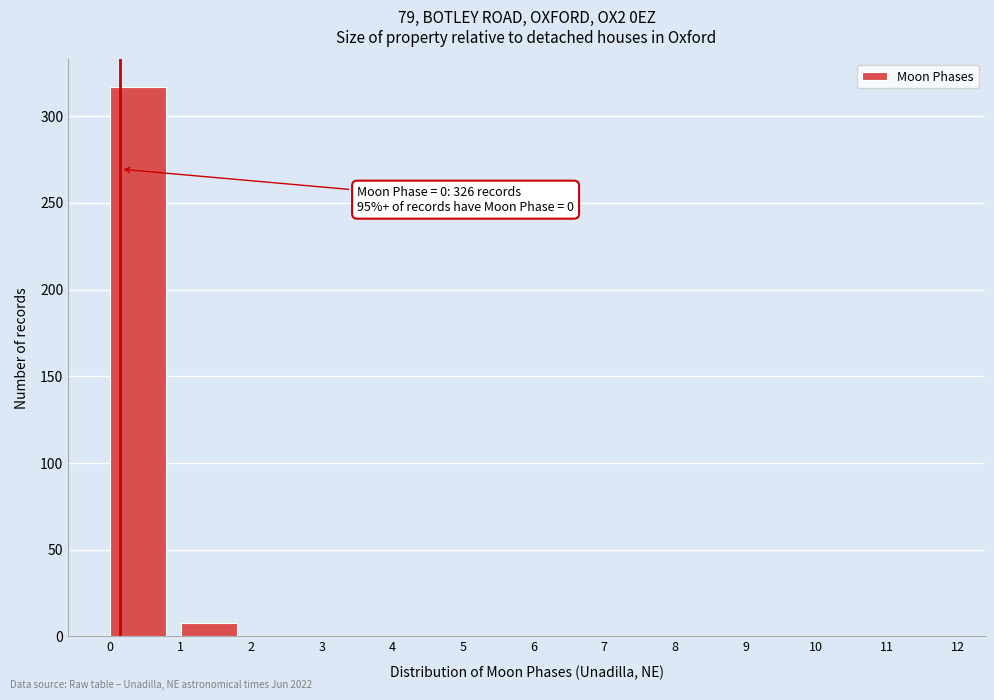

Reading left to right, list all the values displayed in this chart.

0=317	1=8	2=0	3=0	4=0	5=0	6=0	7=0	8=0	9=0	10=0	11=0